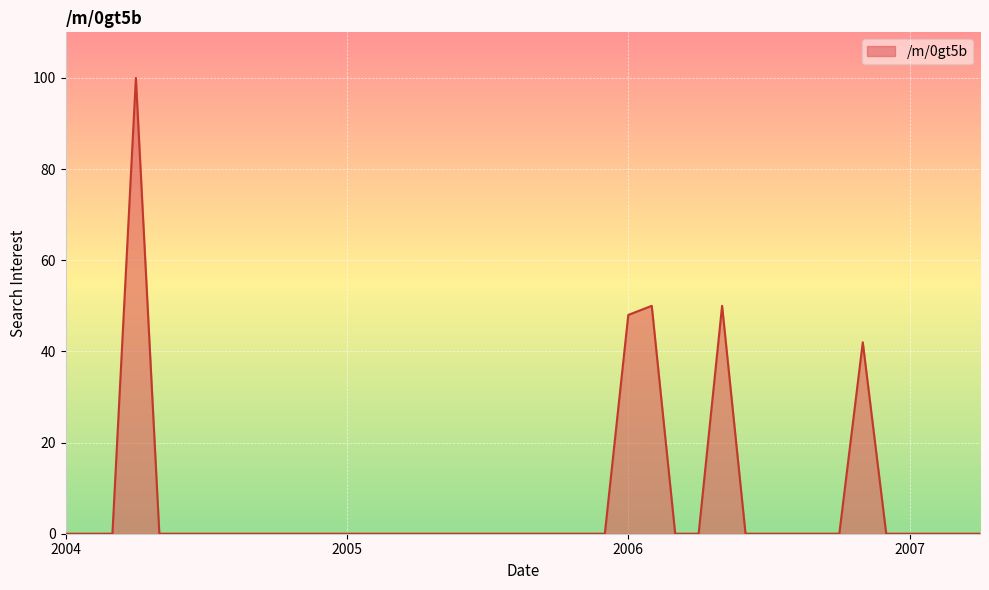

What is the greatest value displayed?

100